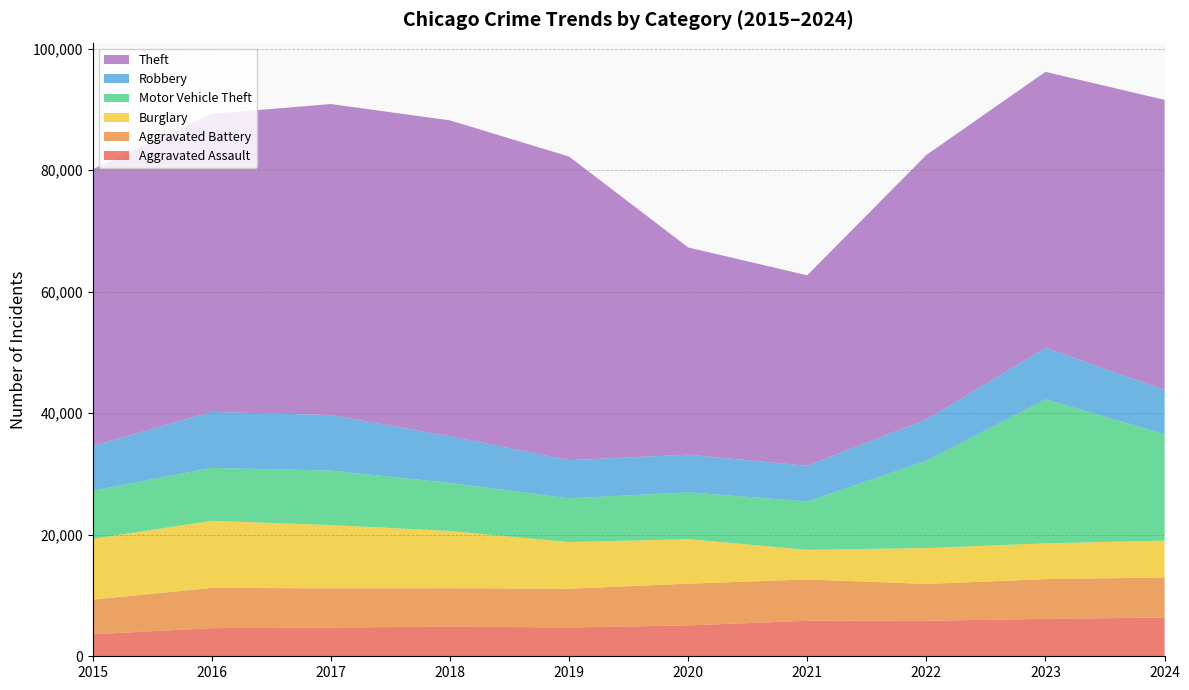

Reading left to right, what are all the values shown in this chart?

Aggravated Assault: 3620	4635	4731	4888	4744	5082	5846	5838	6159	6385
Aggravated Battery: 5702	6628	6454	6317	6381	6868	6805	6072	6540	6591
Burglary: 10011	11038	10419	9423	7677	7325	4879	5906	5892	6071
Motor Vehicle Theft: 7916	8712	8965	7908	7206	7707	7956	14360	23698	17528
Robbery: 7364	9218	9147	7690	6279	6207	5876	6812	8499	7268
Theft: 45554	49049	51190	51995	49973	34114	31351	43538	45416	47753